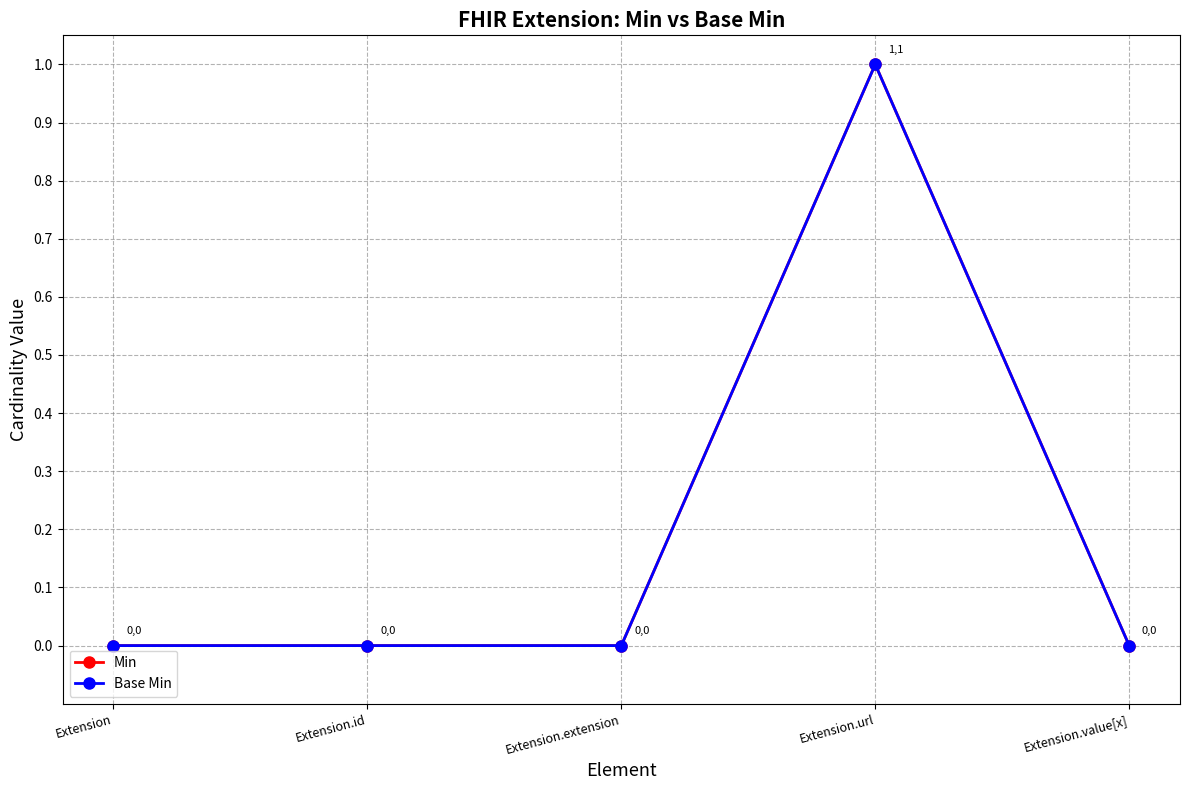

Which has a higher value, Extension.url or Extension.value[x]?

Extension.url